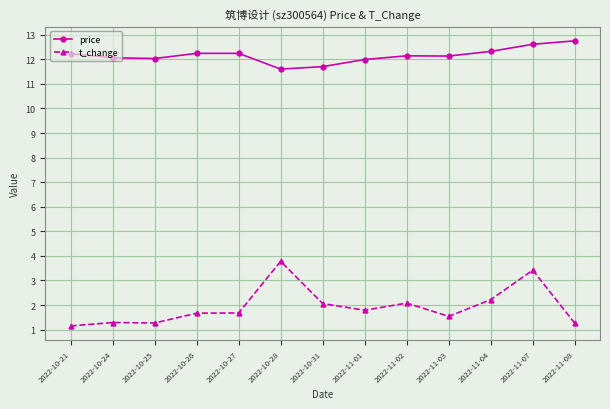

What is the average value of the t_change series?

1.9